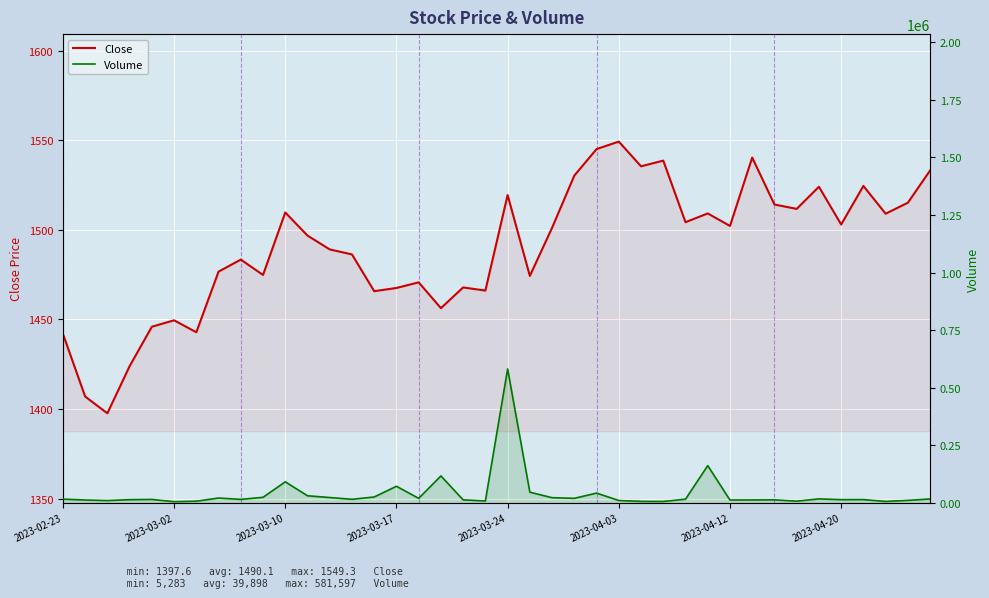

How many values in the Volume series are below 15562?

20